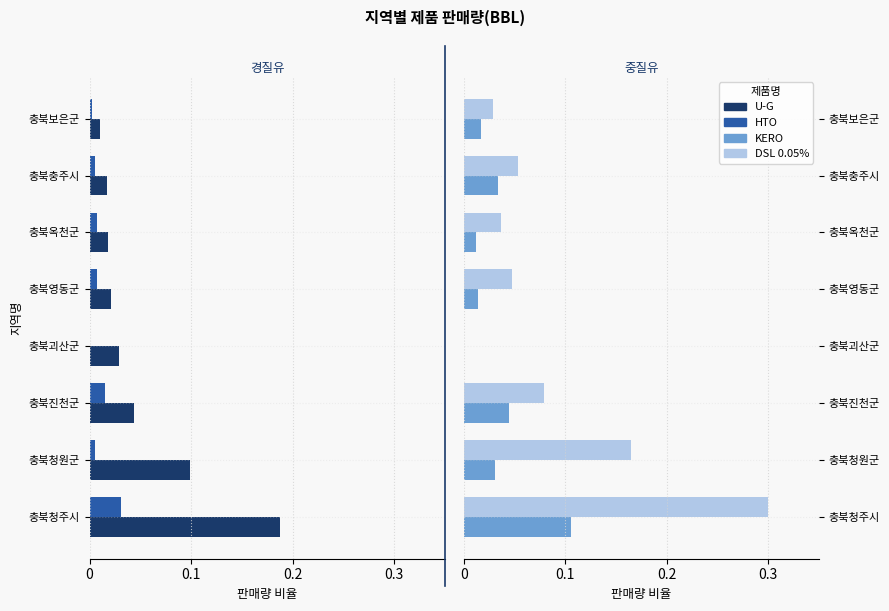

What is the difference between the maximum and minimum values in the U-G series?

0.2